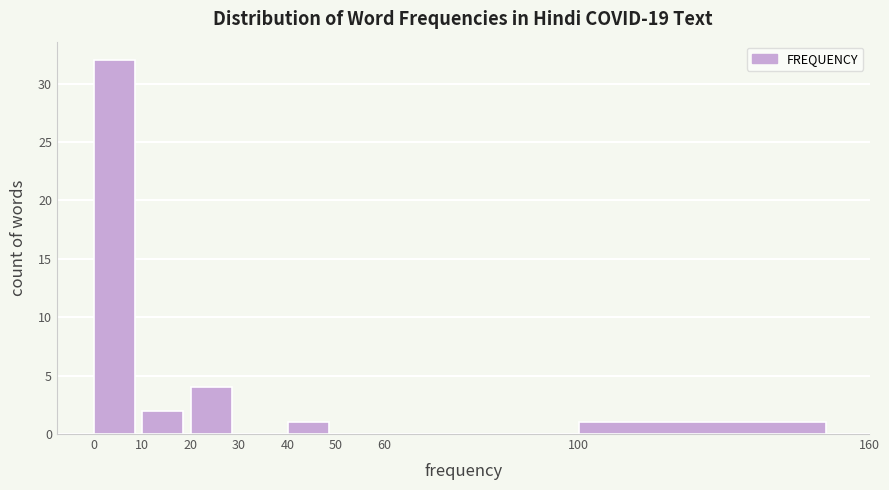

Which range on the x-axis has the tallest bar?

0 to 10